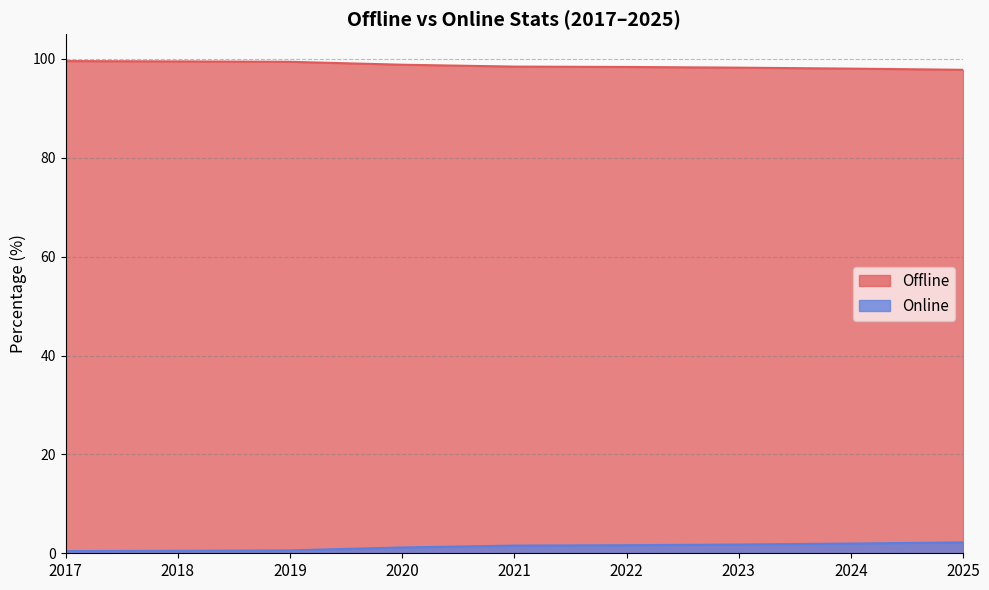

Rank the series at 2024 from highest to lowest value.

Offline, Online